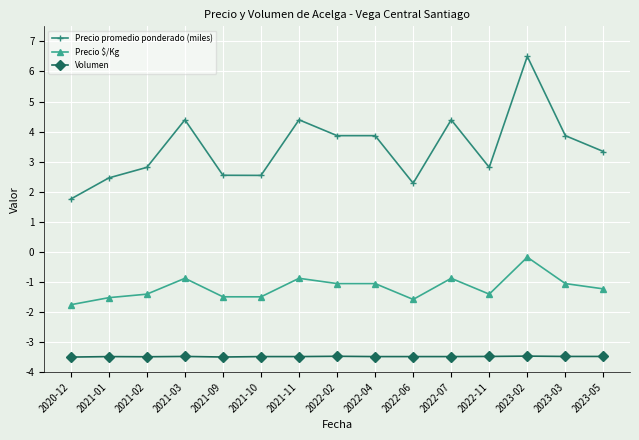

What is the sum of the Volumen values at 2023-05 and 2021-11?

-7.0